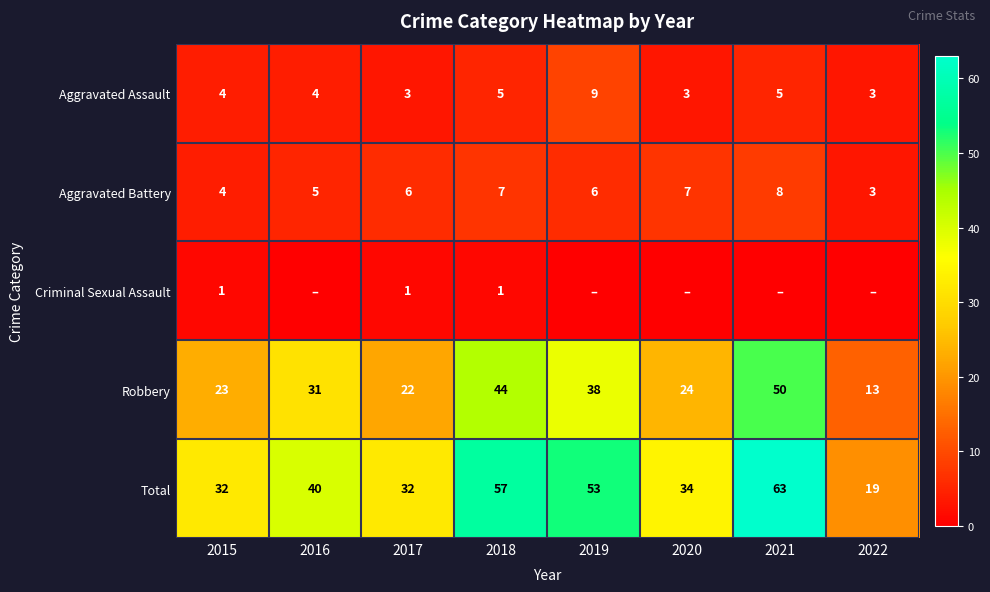

Is it true that Criminal Sexual Assault equals 2 at 2017?

False